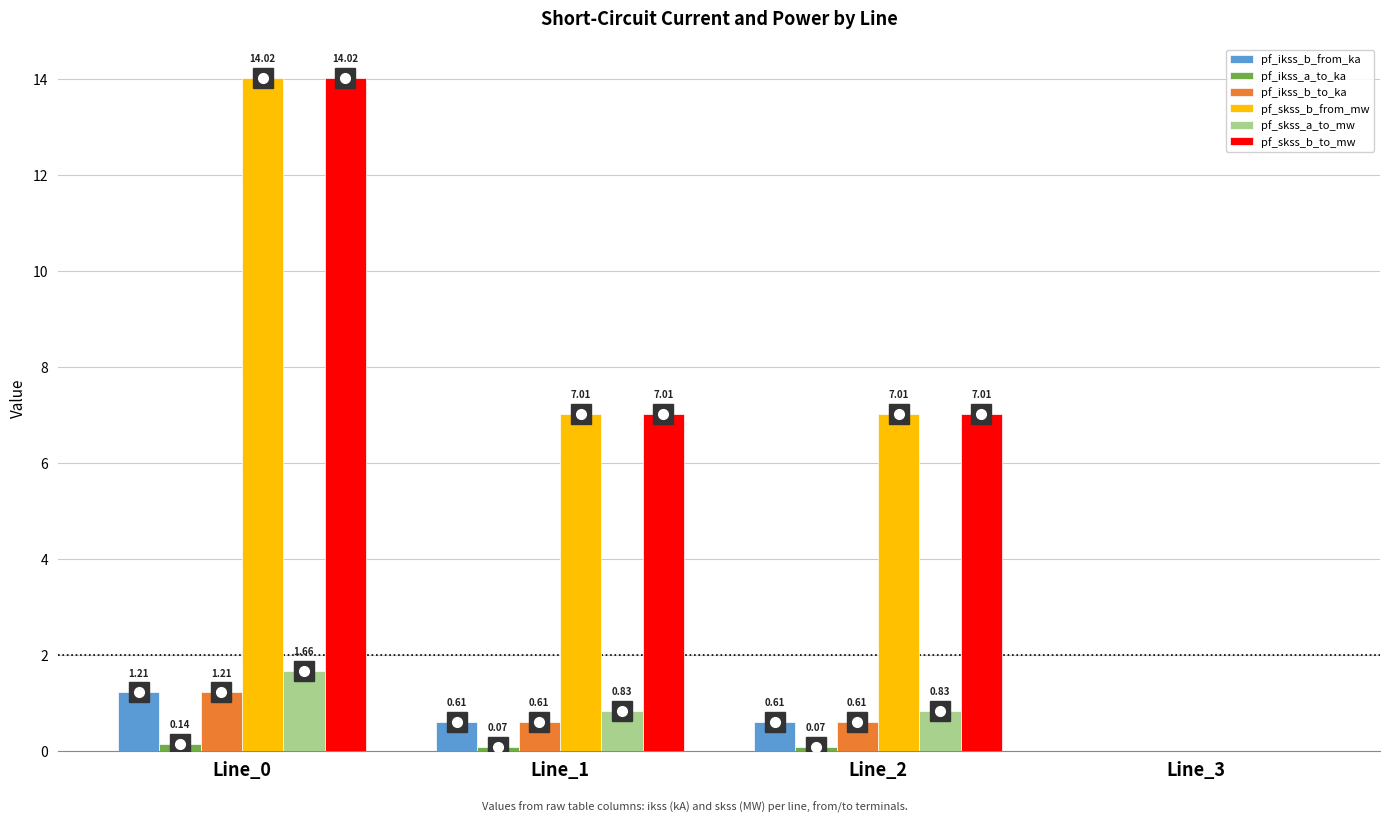

What is the total value across all series at Line_0?

32.3